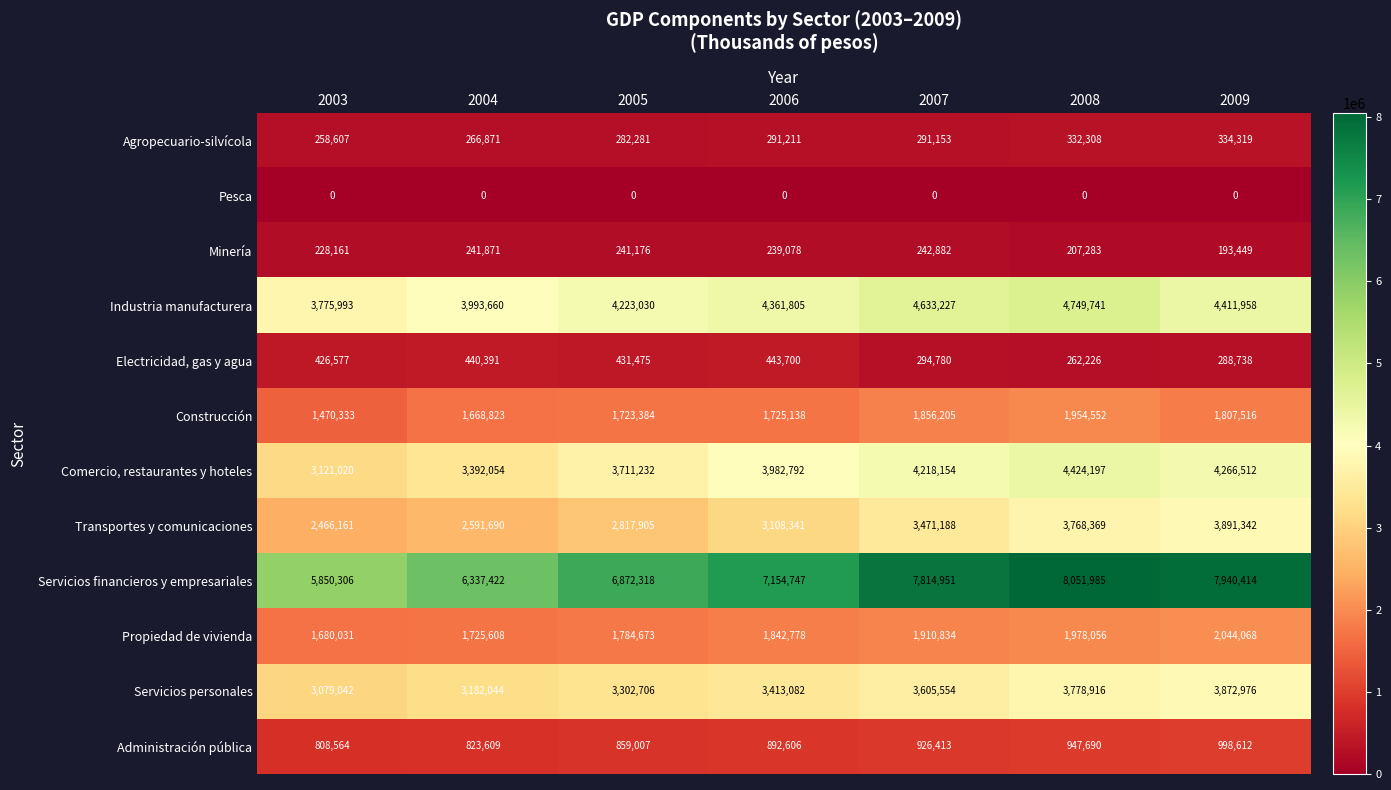

How many data points does each series have?

7